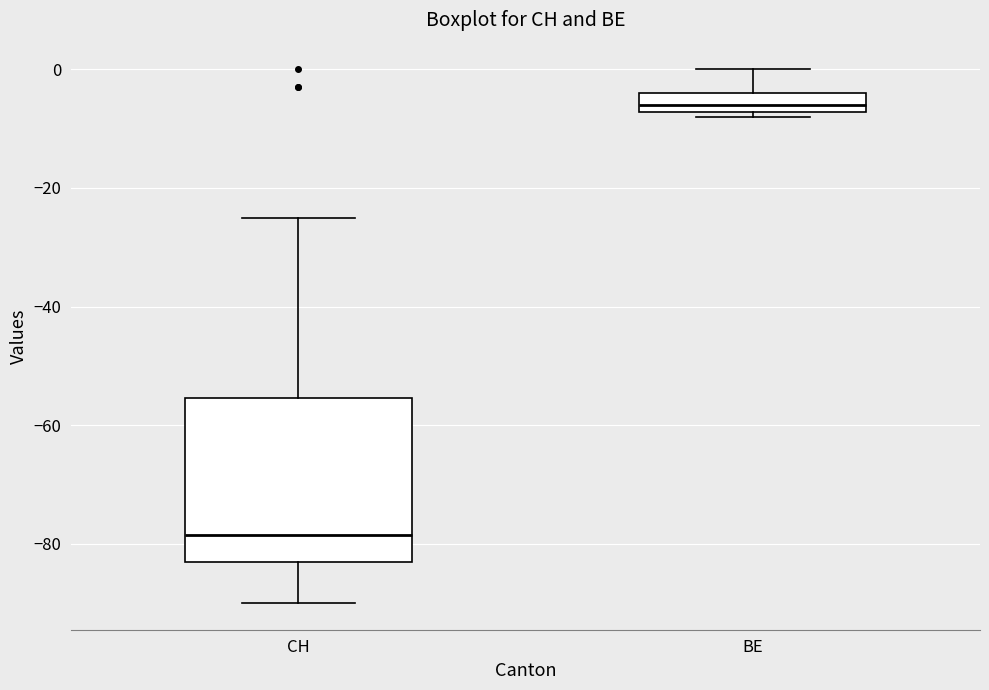

Reading left to right, transcribe this box plot: for each box, give where its median line is, the range the box spans, and where its two whiskers end, as read against the y-axis. The values are not printed on the chart, so give them approximately, as read against the axis.

CH: median -78, box -82 to -56, whiskers -90 to -24
BE: median -6, box -8 to -4, whiskers -8 (just below the box's lower edge) to 0